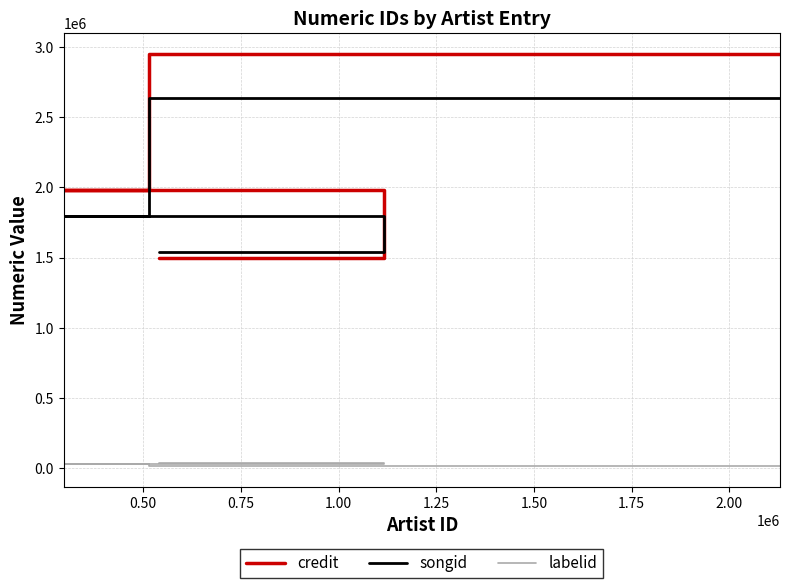

What is the sum of all labelid values?

173633